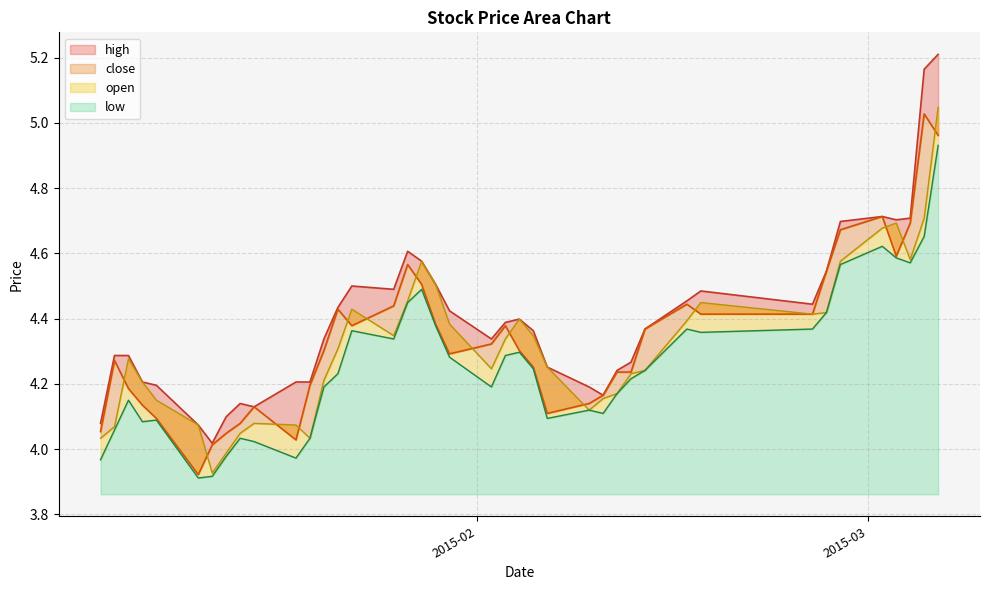

The value of close at 19 is 6.7. True or false?

False